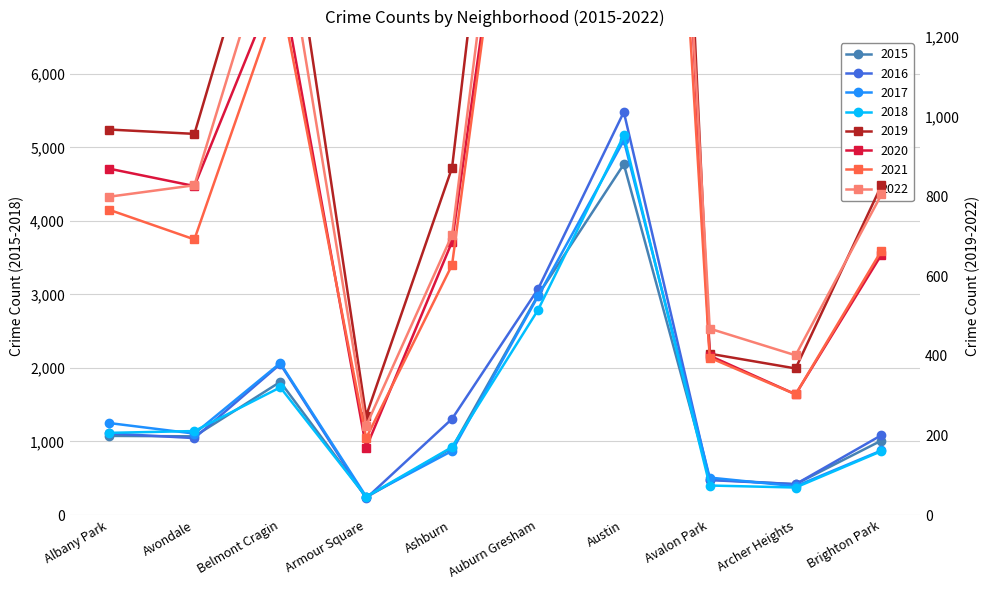

What is the ratio of the value at Avondale to the value at Austin?

0.2